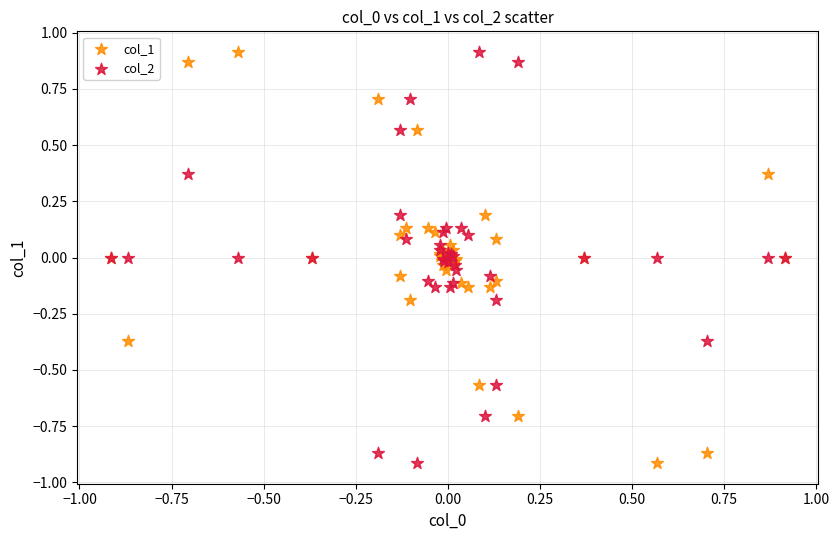

What is the X range (max minus min) for the scatter plot?

1.8